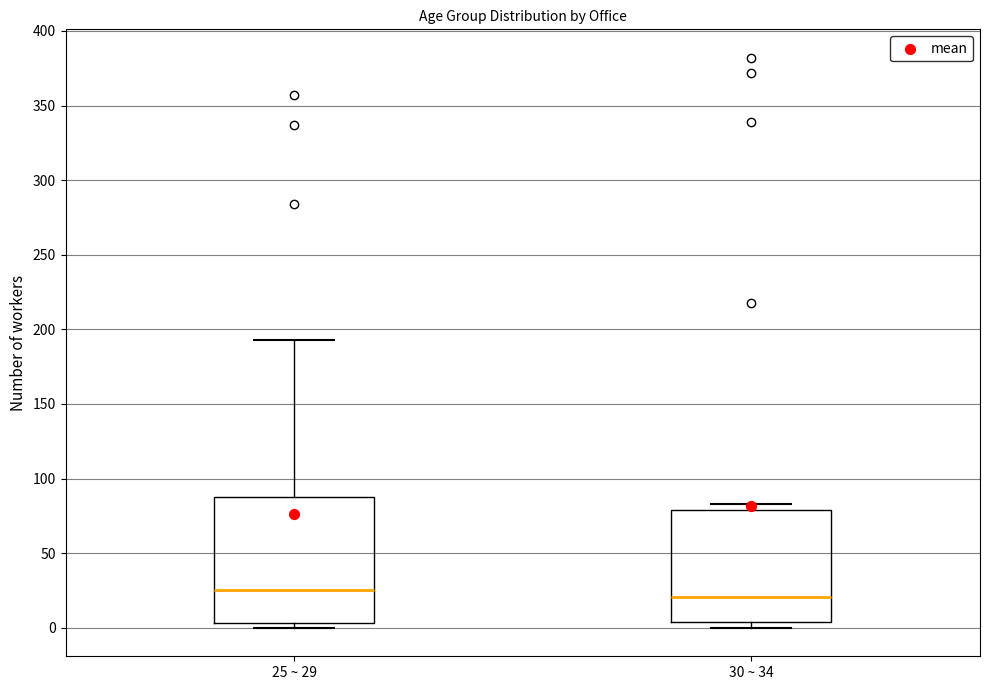

Reading left to right, transcribe this box plot: for each box, give where its median line is, the range the box spans, and where its two whiskers end, as read against the y-axis. The values are not printed on the chart, so give them approximately, as read against the axis.

25 ~ 29: median 25, box 5 to 90, whiskers 0 to 195
30 ~ 34: median 20, box 5 to 80, whiskers 0 to 85